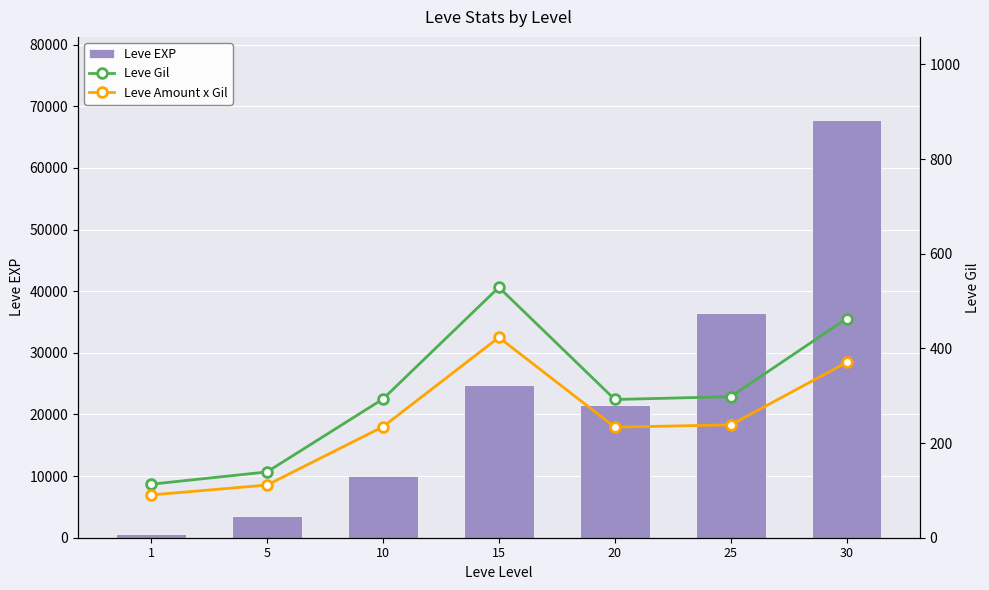

Rank the categories by Leve Gil value from lowest to highest.

1, 5, 20, 10, 25, 30, 15